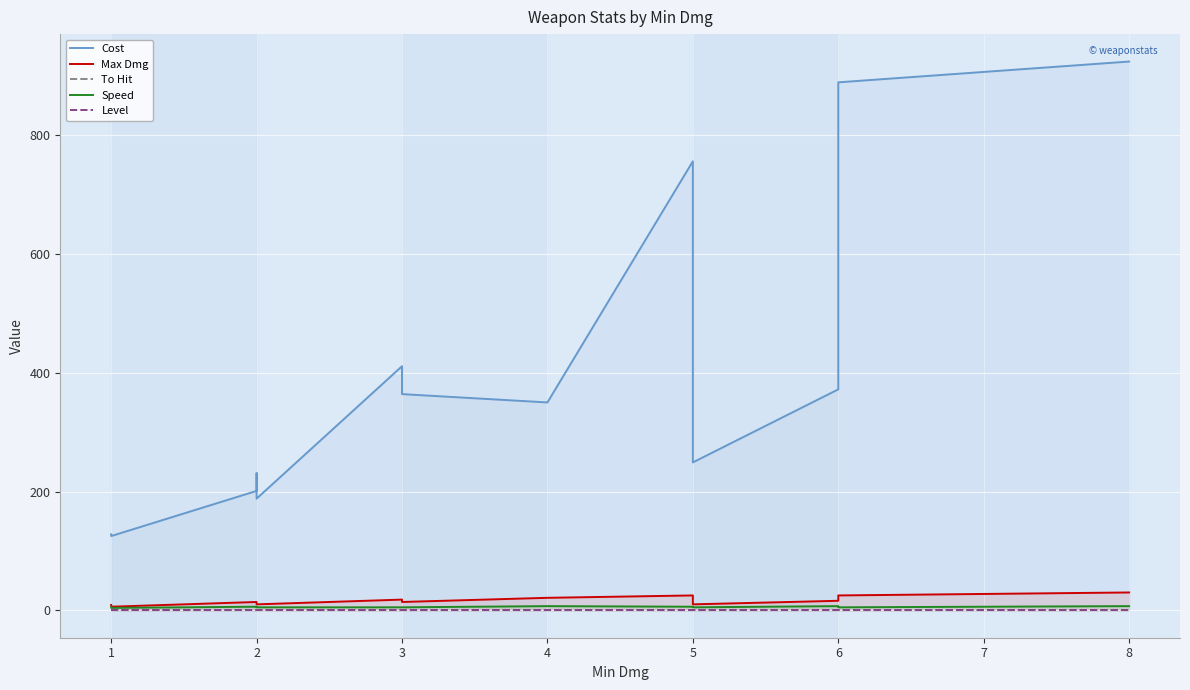

At how many categories does at least one series exceed 758?

2